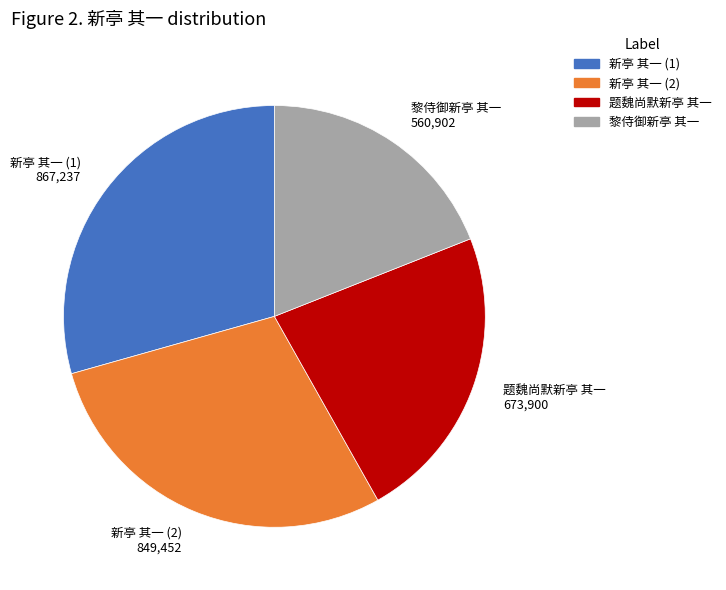

Count the number of slices in the pie.

4